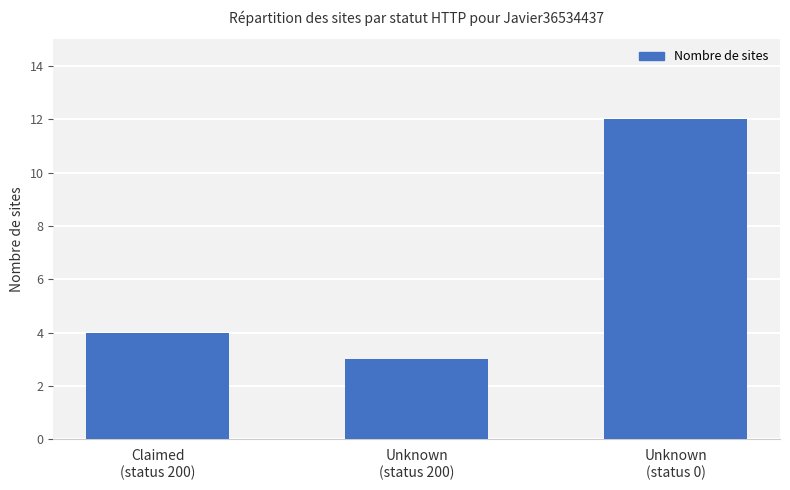

What is the ratio of the value at Claimed
(status 200) to the value at Unknown
(status 0)?

0.3